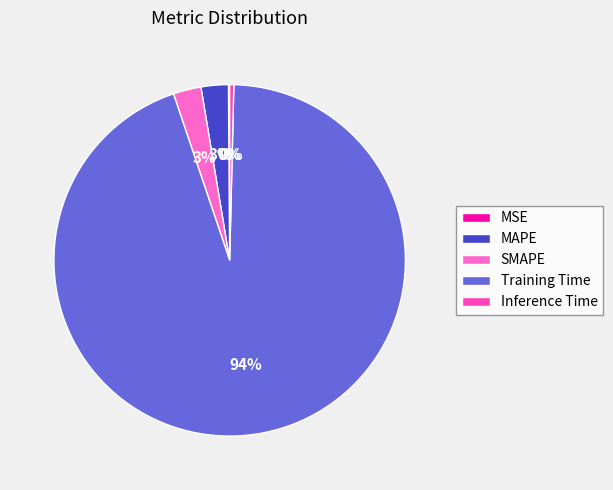

Which category accounts for the majority?

Training Time